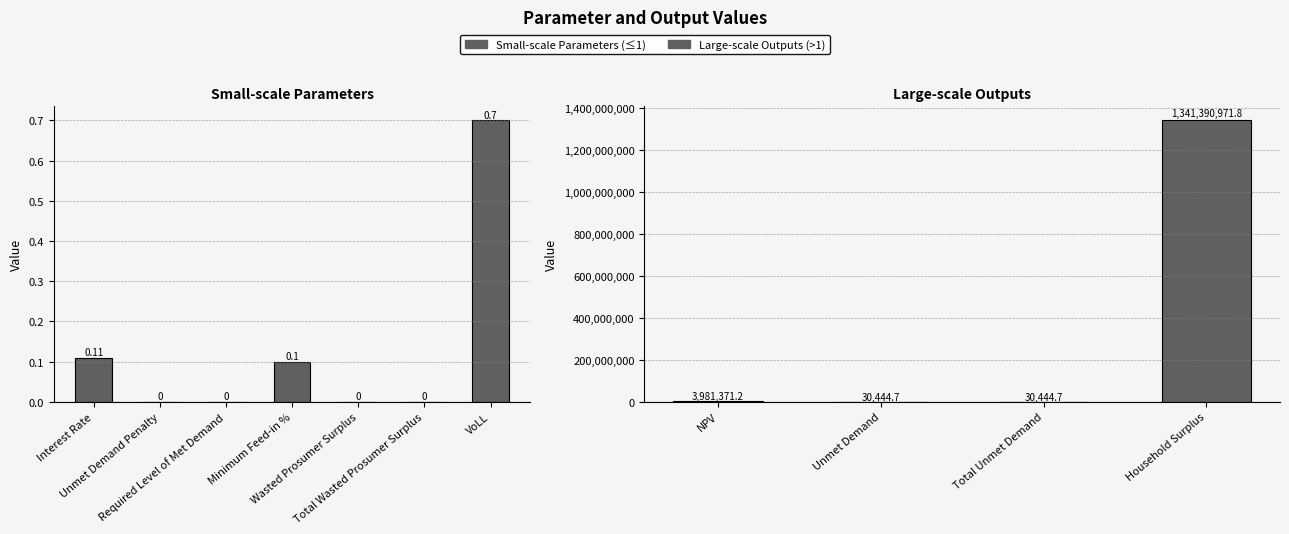

True or false: the data shows 0.0 at Total Wasted Prosumer Surplus.

True